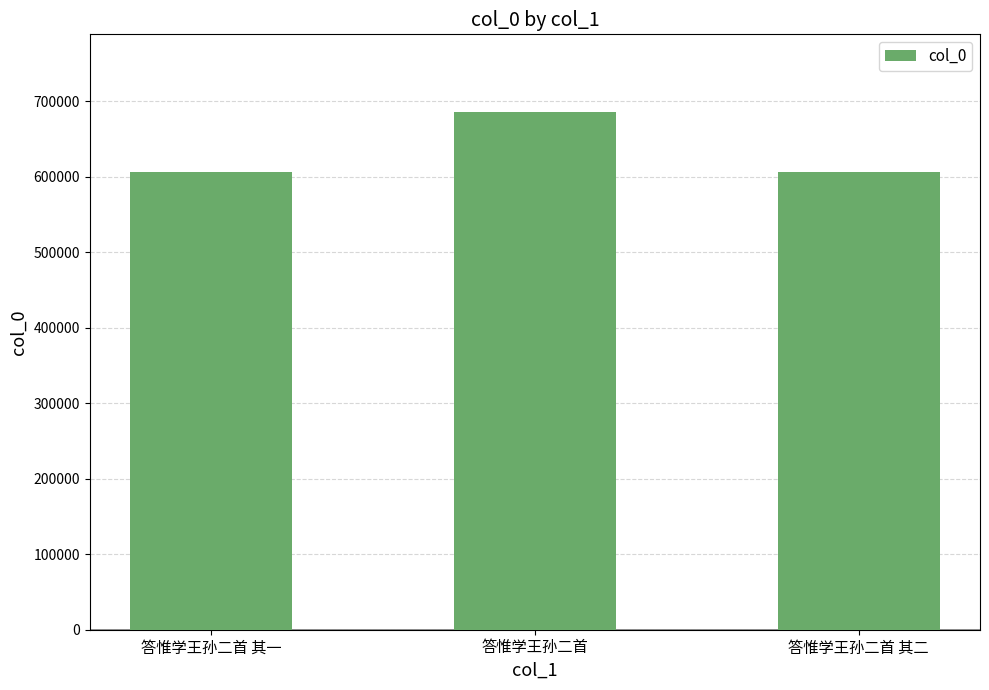

What position from the left is 答惟学王孙二首 其二?

3